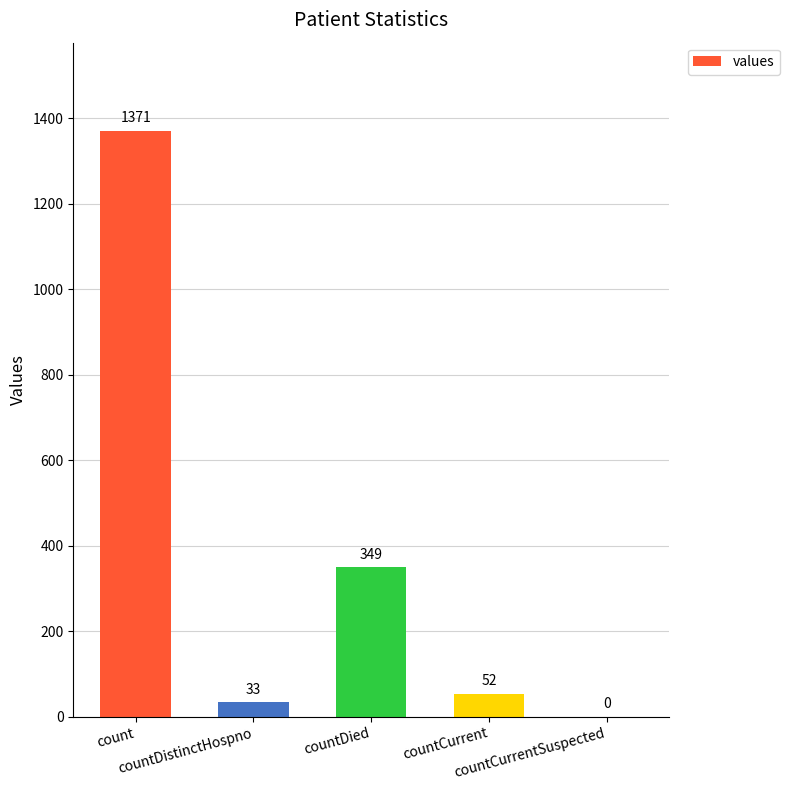

How many series are shown in this chart?

1